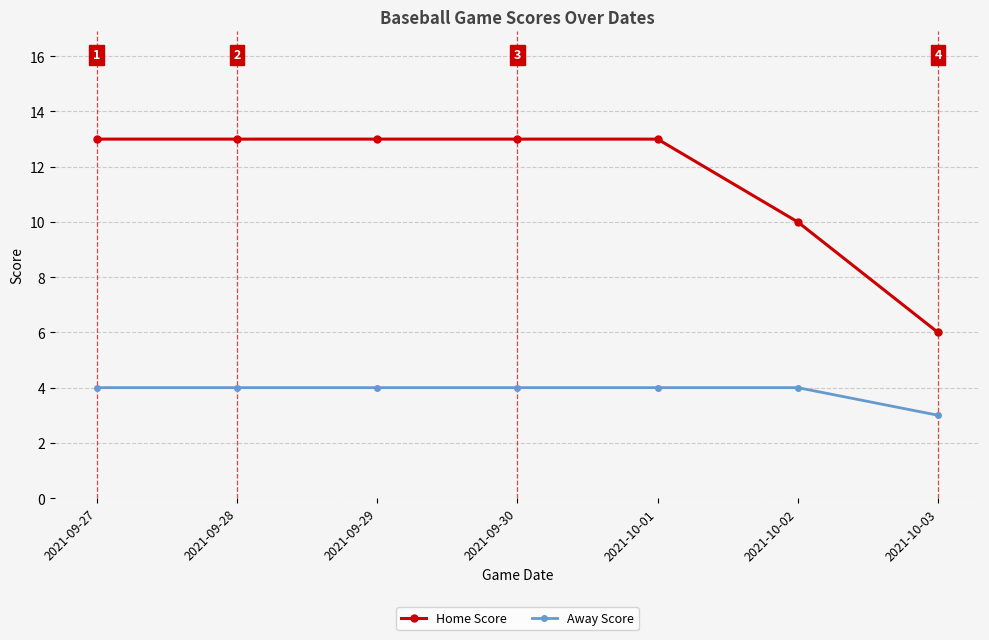

Which series has the largest total across all categories?

Home Score